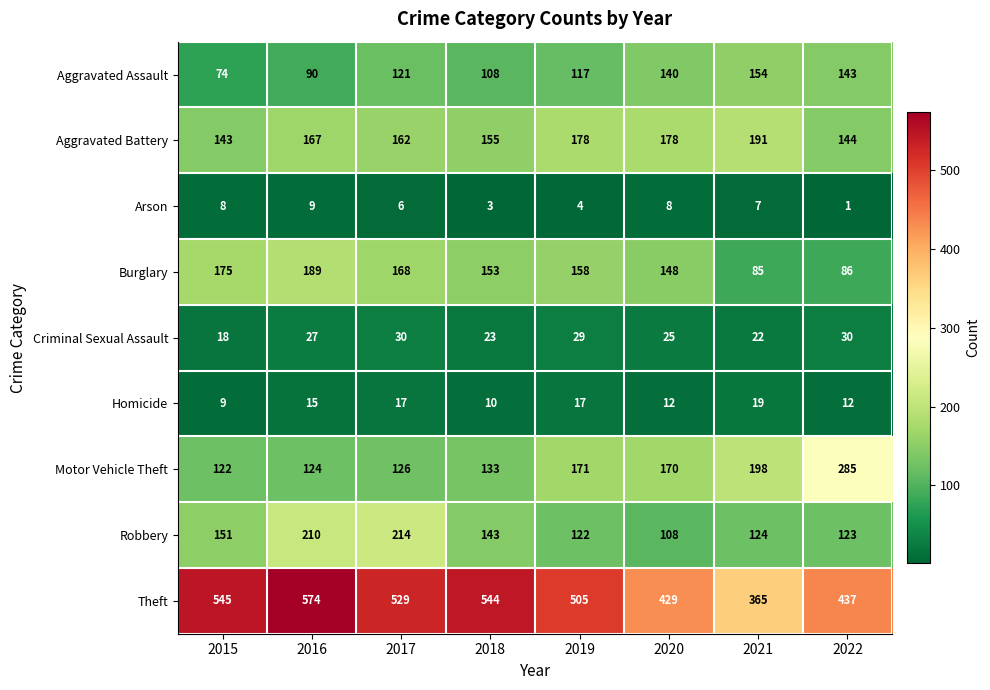

What is the average value of the Criminal Sexual Assault series?

26